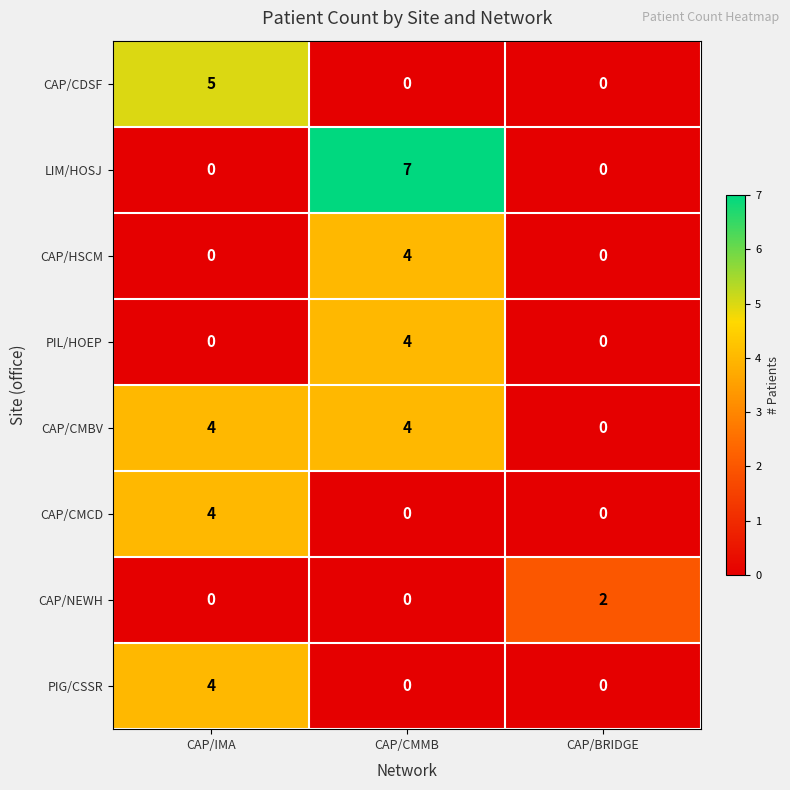

Reading left to right, extract all data points from this chart.

CAP/CDSF: 5	0	0
LIM/HOSJ: 0	7	0
CAP/HSCM: 0	4	0
PIL/HOEP: 0	4	0
CAP/CMBV: 4	4	0
CAP/CMCD: 4	0	0
CAP/NEWH: 0	0	2
PIG/CSSR: 4	0	0